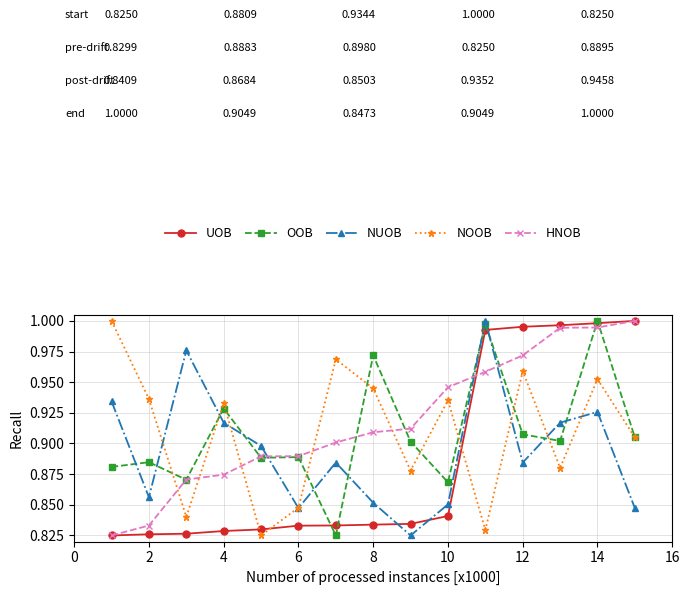

Which series has the largest total across all categories?

HNOB